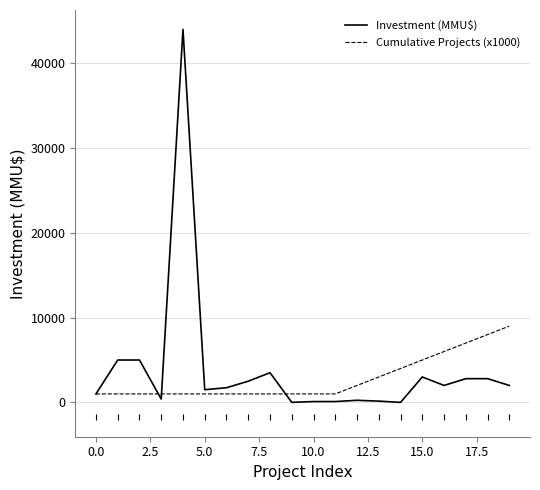

Which series has the widest spread of values?

Investment (MMU$)